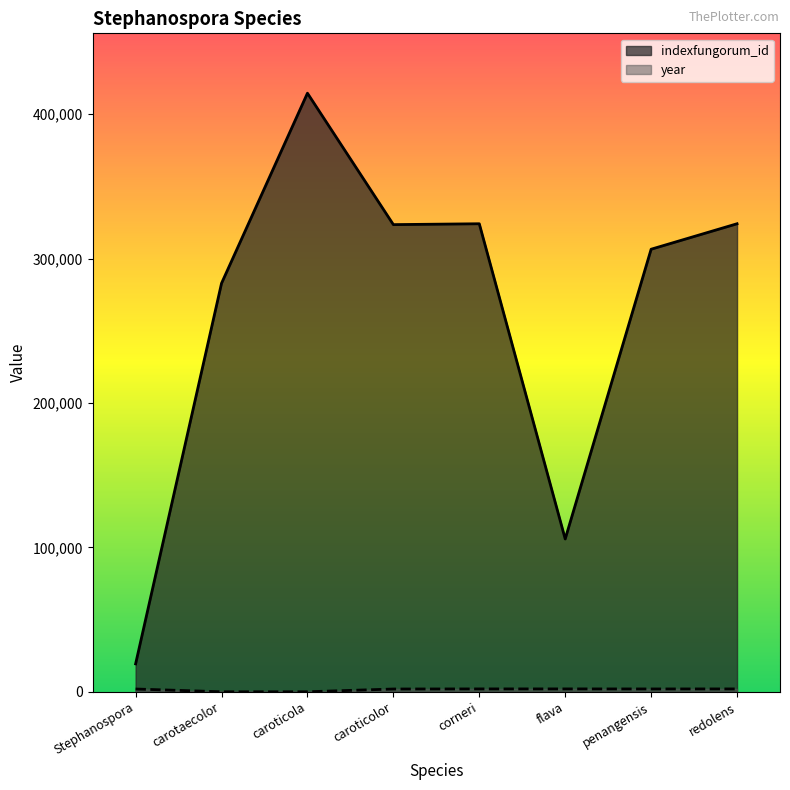

What is the total value across all series at Stephanospora?

21244